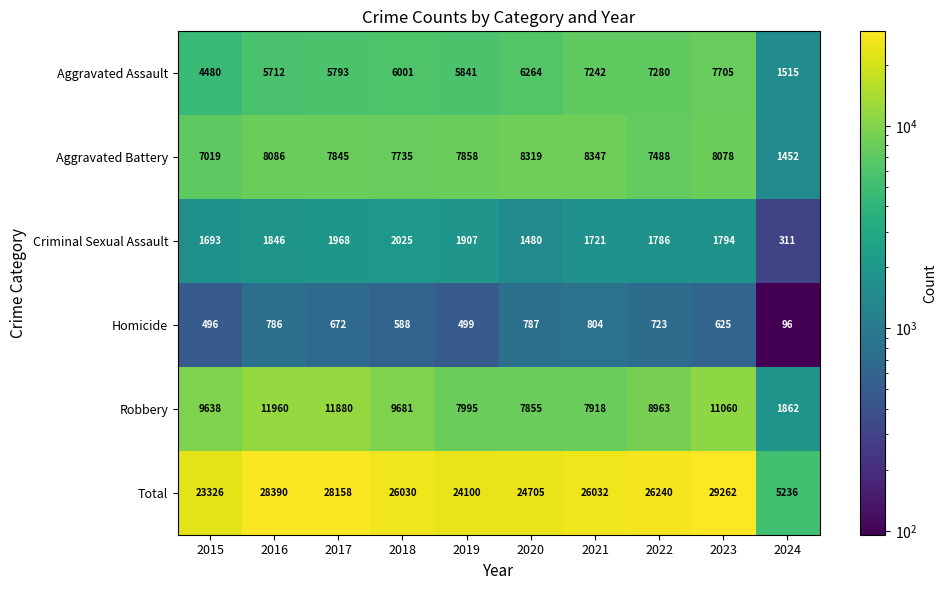

Count the number of data series in this chart.

6